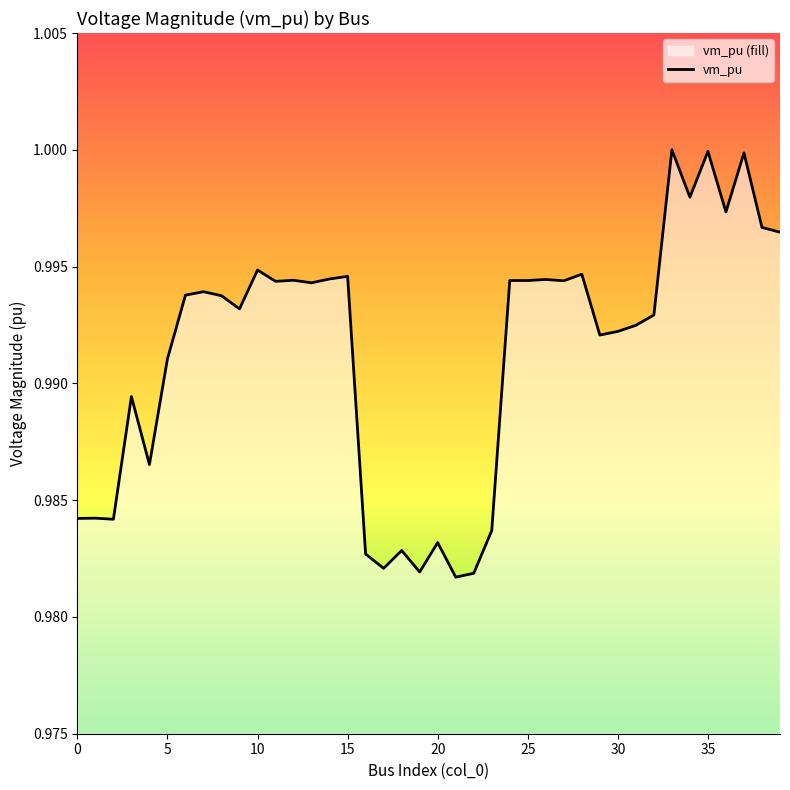

Does the chart have visible grid lines?

No